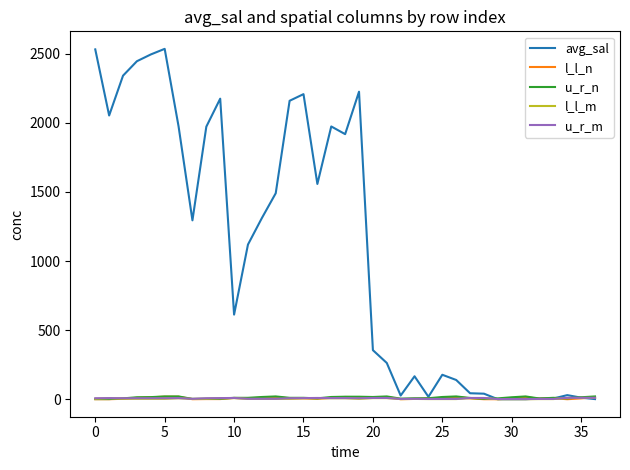

What is the maximum value shown in the chart?

2535.8